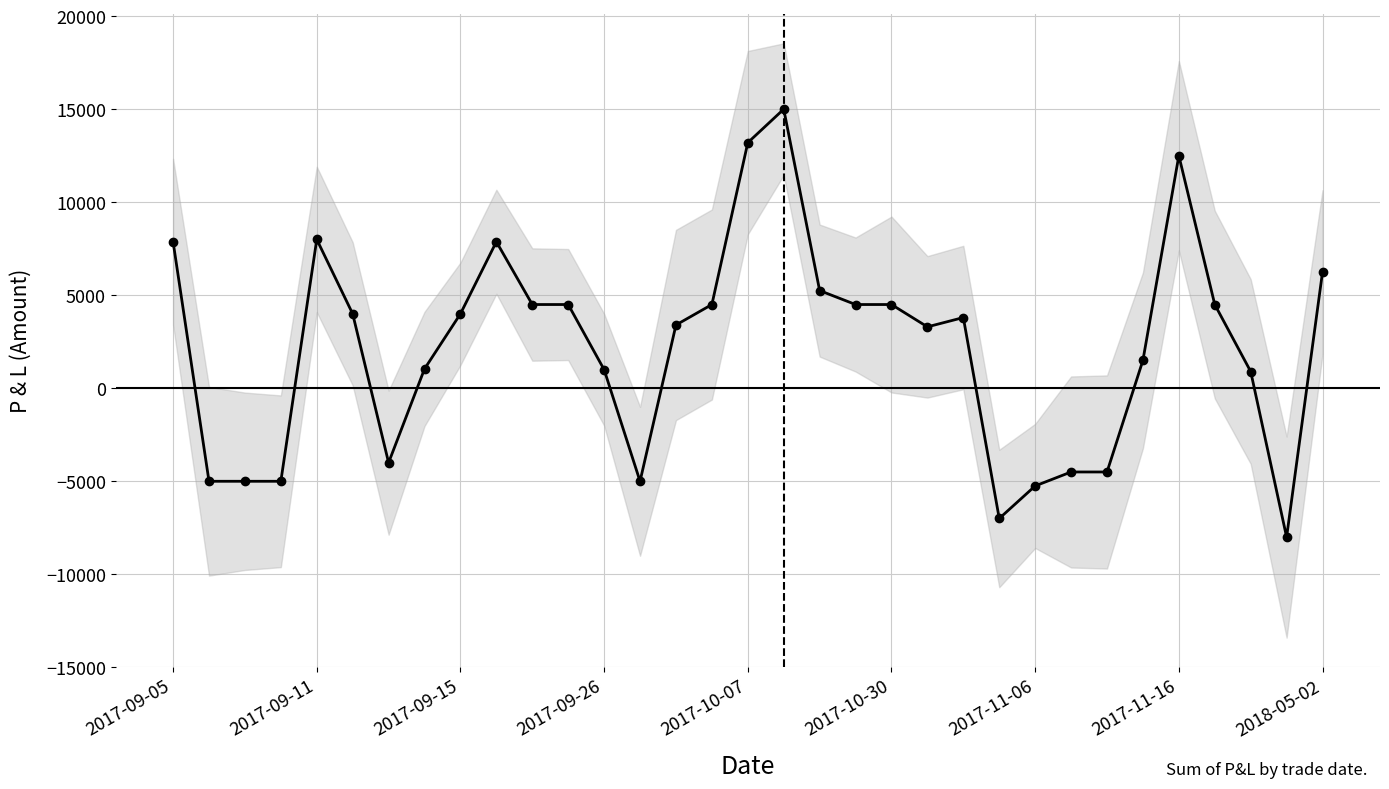

The value at 17 is 19890.0. True or false?

False